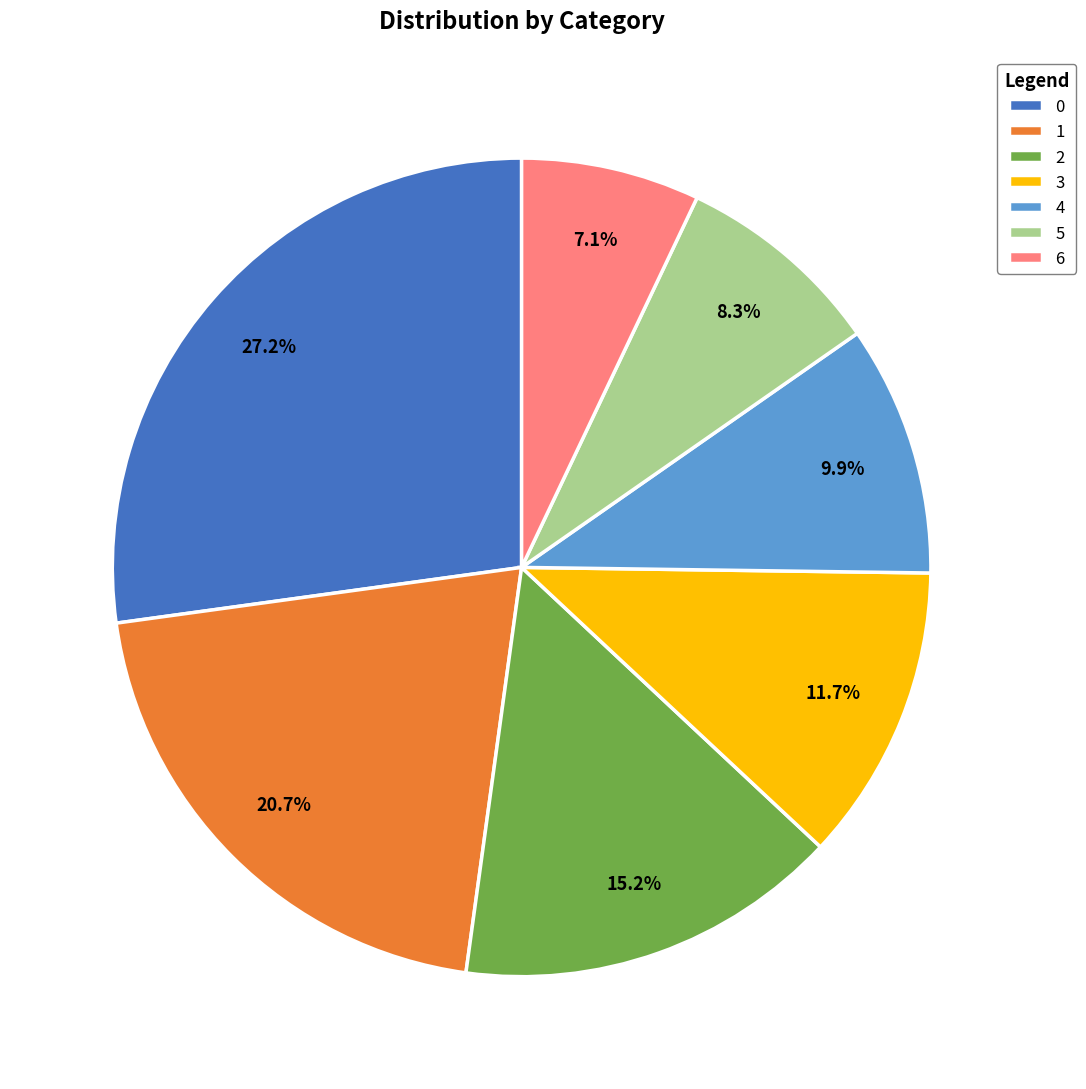

To the nearest percent, what is the average slice percentage?

14%